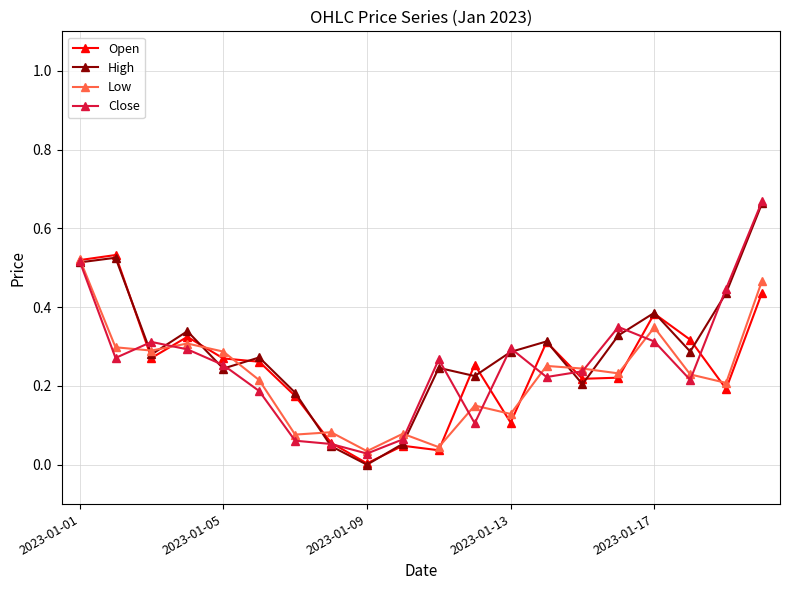

Which series has the widest spread of values?

High